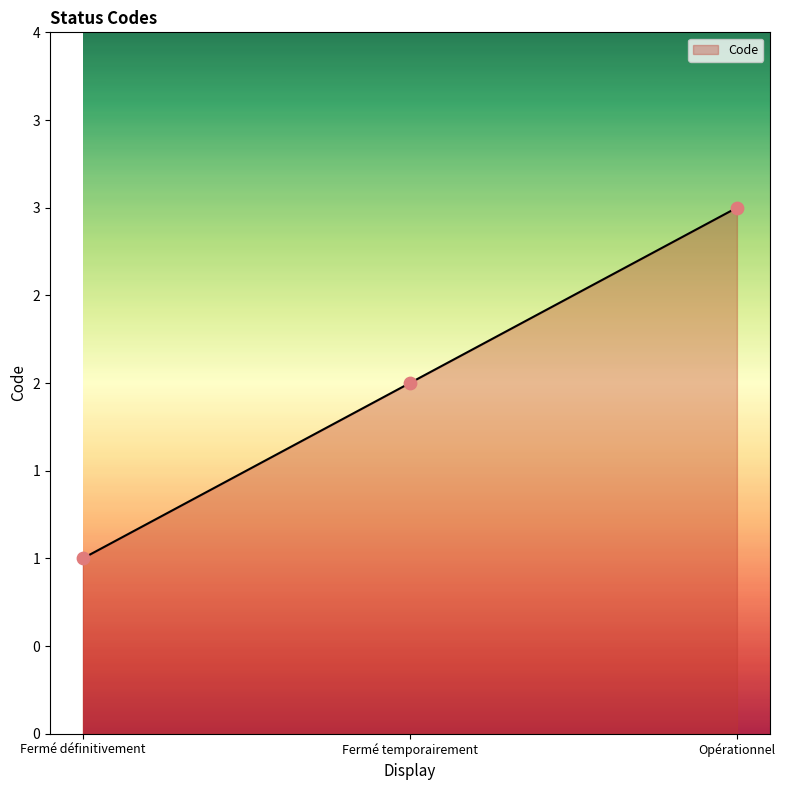

What is the change in value from Fermé temporairement to Opérationnel?

+1